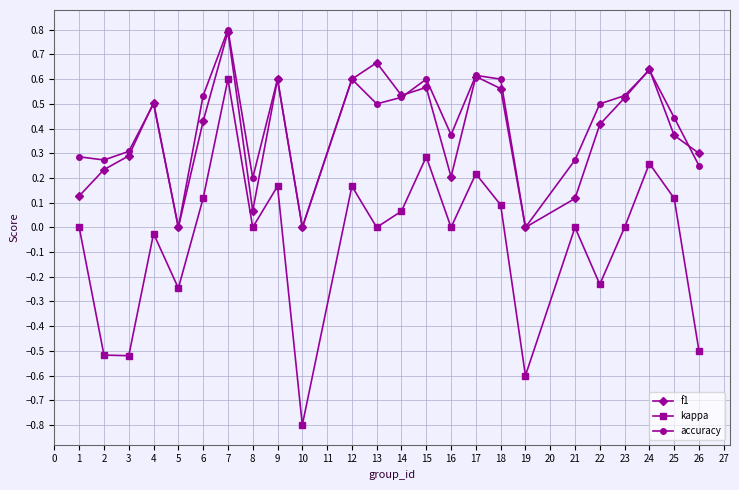

Where is the first local maximum for f1?

4